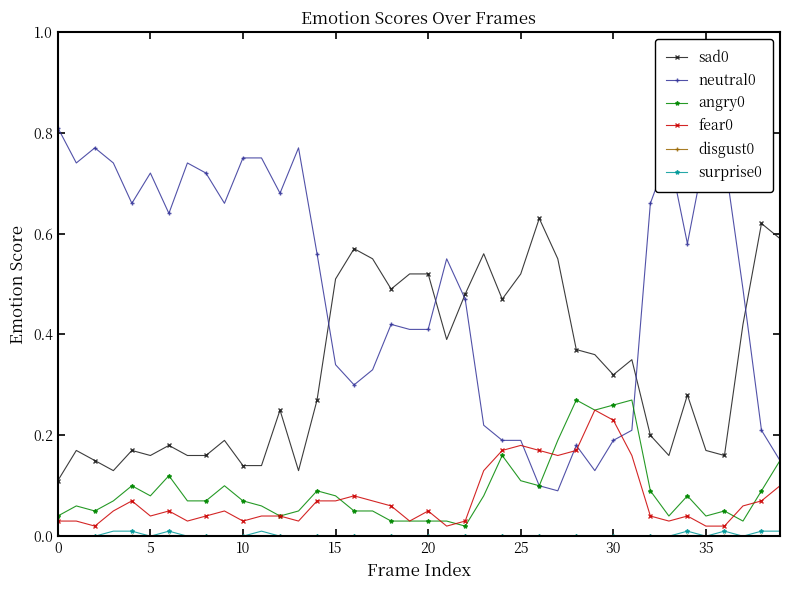

True or false: surprise0 and sad0 cross at least once.

False